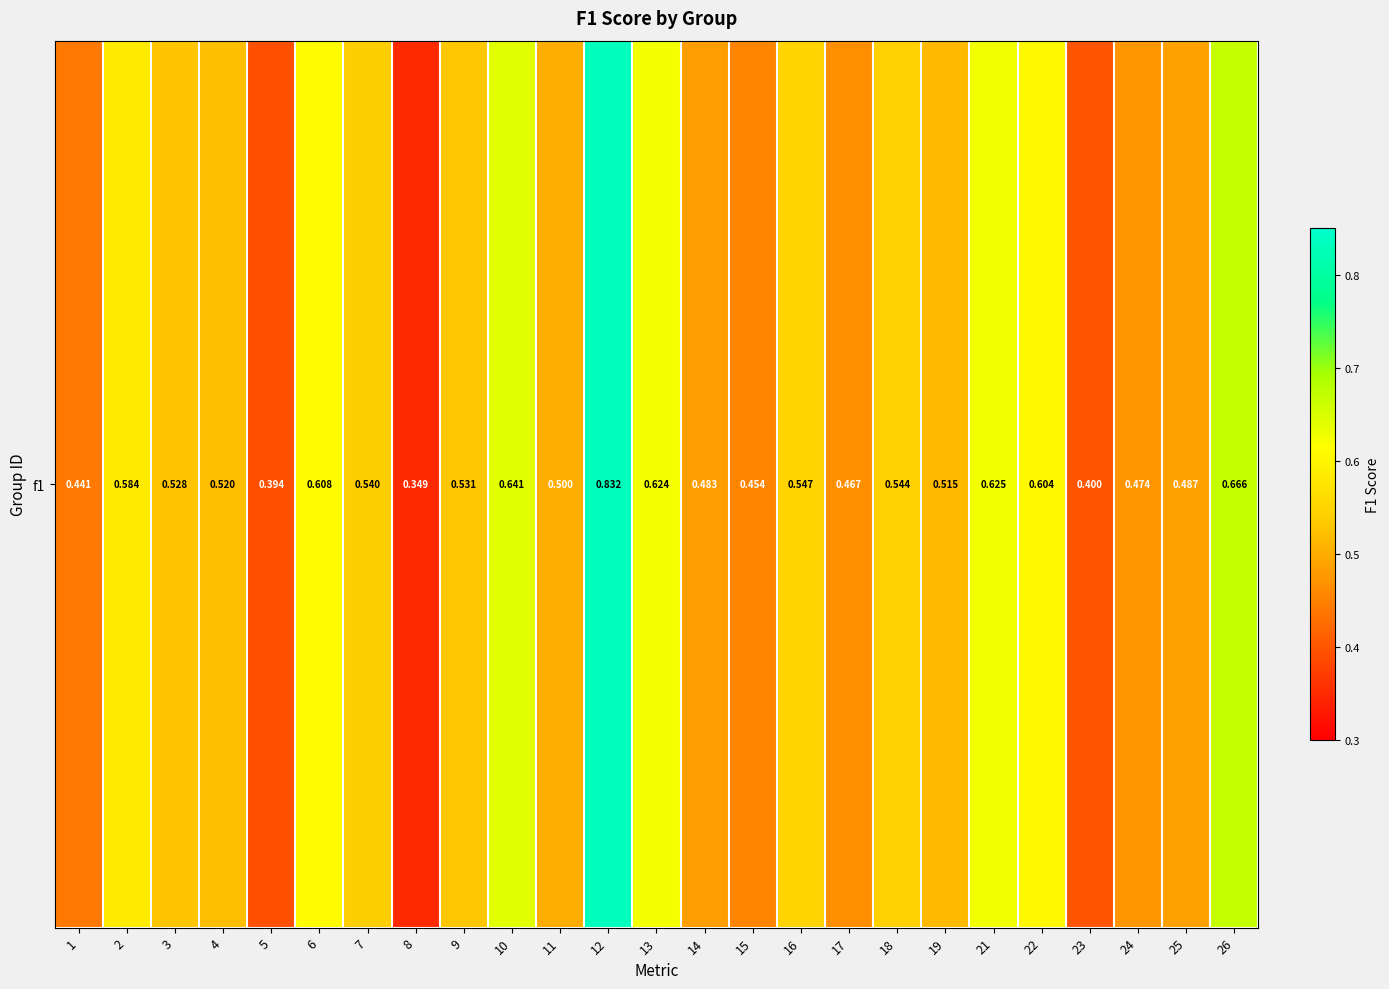

What is the greatest value displayed?

0.8